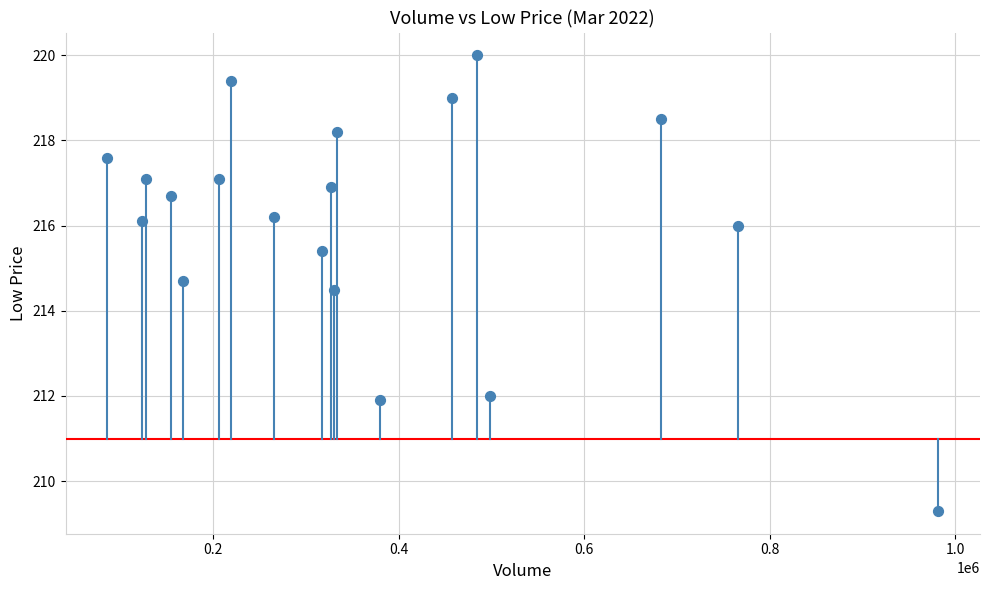

What Y value in the scatter plot is closest to 214?

214.5